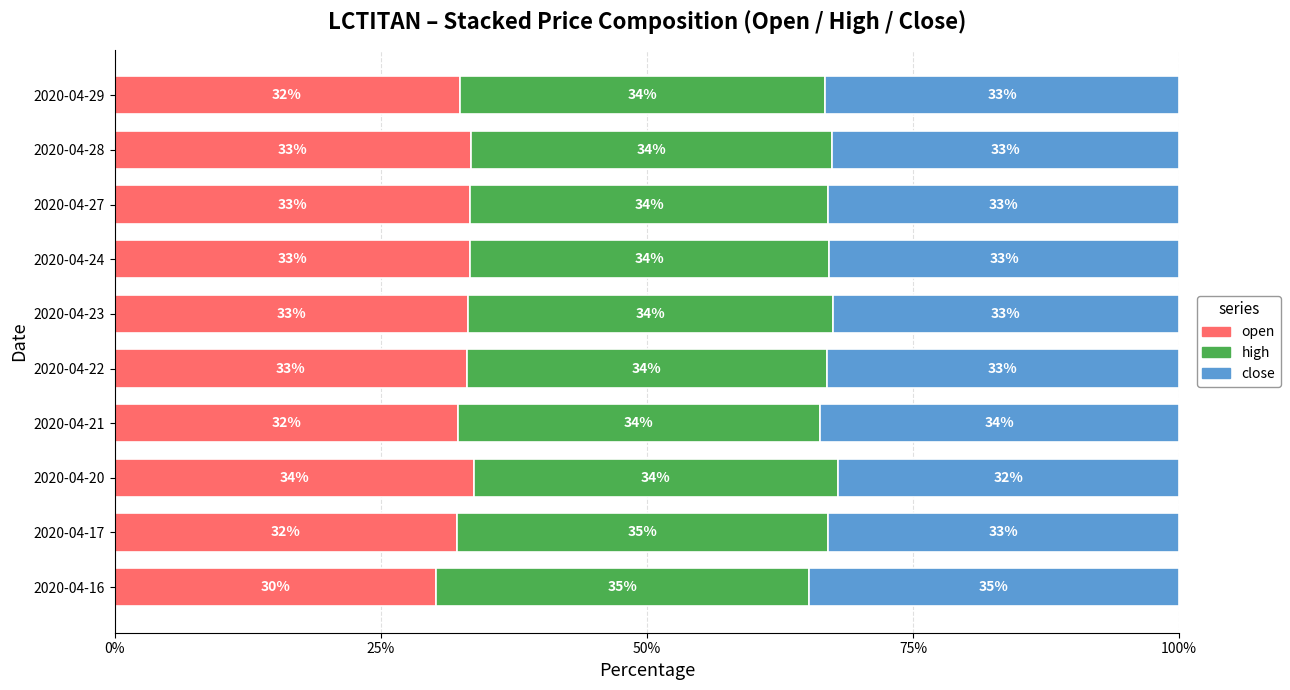

The open series shows 47.5 at 2020-04-27. True or false?

False